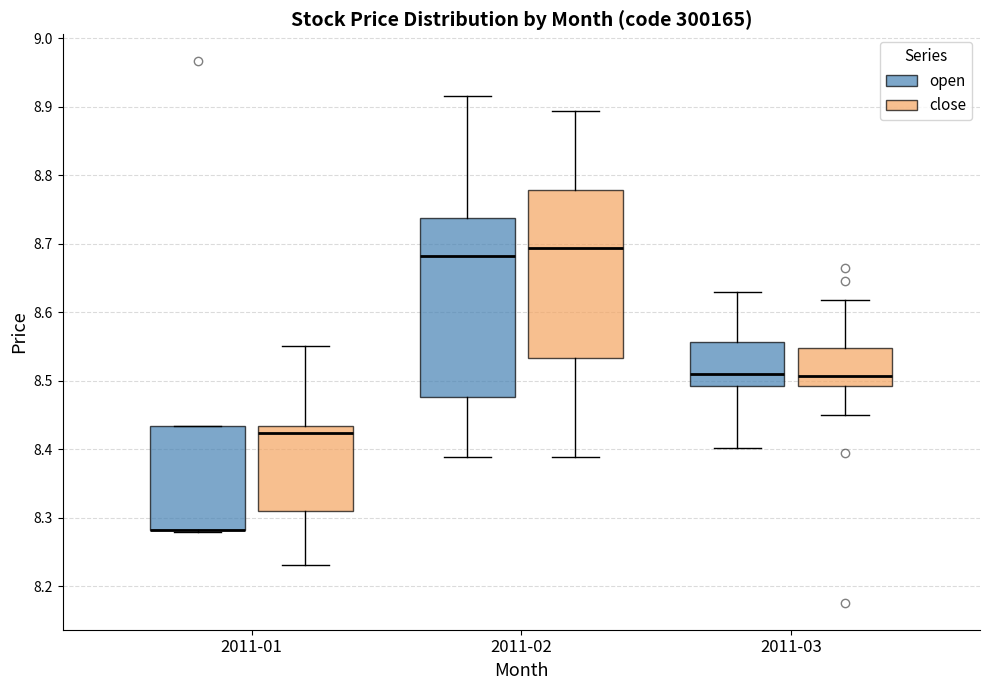

Reading left to right, read every box against the y-axis: the position of its median line, the range the box covers, and the ends of its whiskers. The values are not printed on the chart, so give them approximately, as read against the axis.

2011-01 (open): median 8.28 (drawn on the box's lower edge), box 8.28 to 8.43, whiskers 8.28 (just below the box's lower edge) to 8.43
2011-01 (close): median 8.42, box 8.31 to 8.43, whiskers 8.23 to 8.55
2011-02 (open): median 8.68, box 8.48 to 8.74, whiskers 8.39 to 8.92
2011-02 (close): median 8.69, box 8.53 to 8.78, whiskers 8.39 to 8.89
2011-03 (open): median 8.51, box 8.49 to 8.56, whiskers 8.40 to 8.63
2011-03 (close): median 8.51, box 8.49 to 8.55, whiskers 8.45 to 8.62